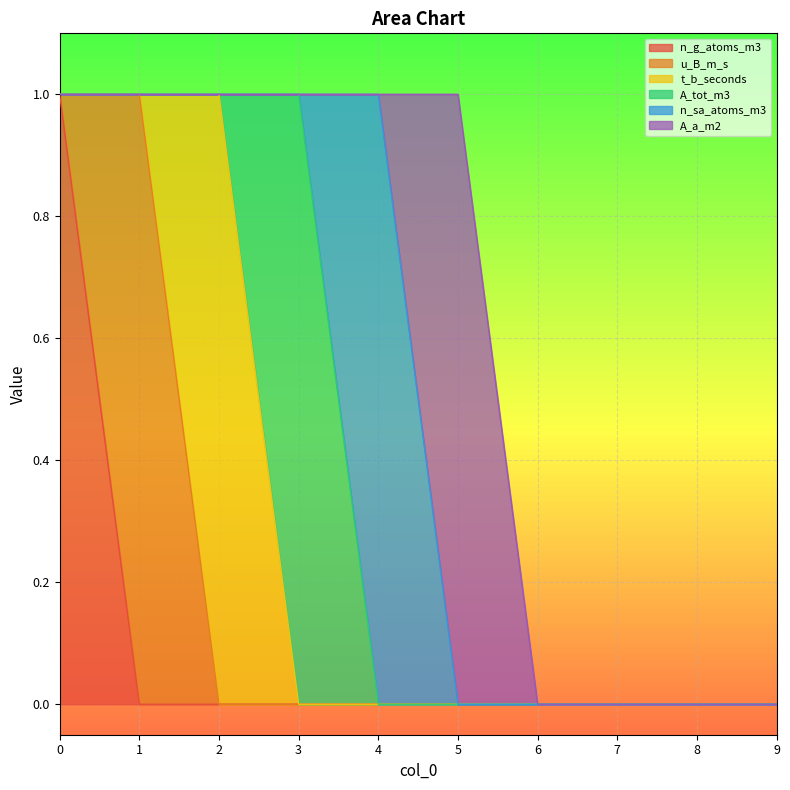

Between 1 and 6, which series saw the biggest shift?

u_B_m_s